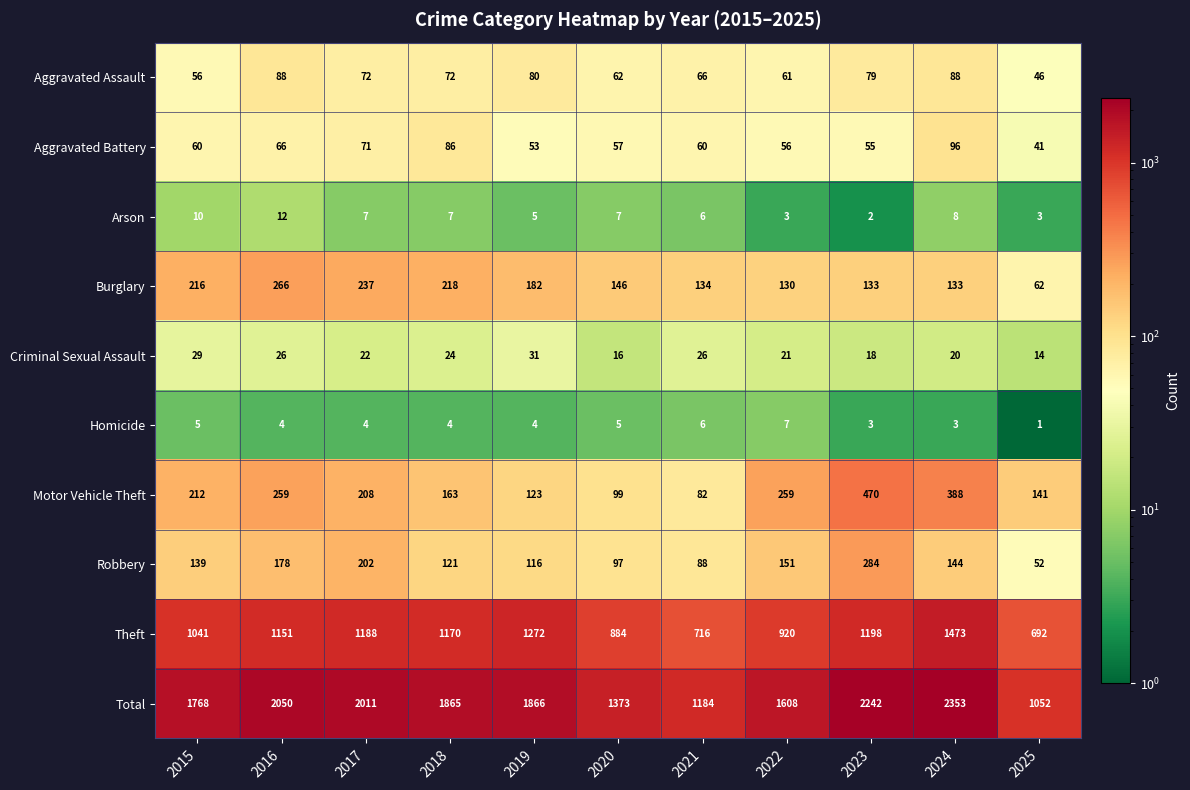

Count the number of categories in the chart.

11